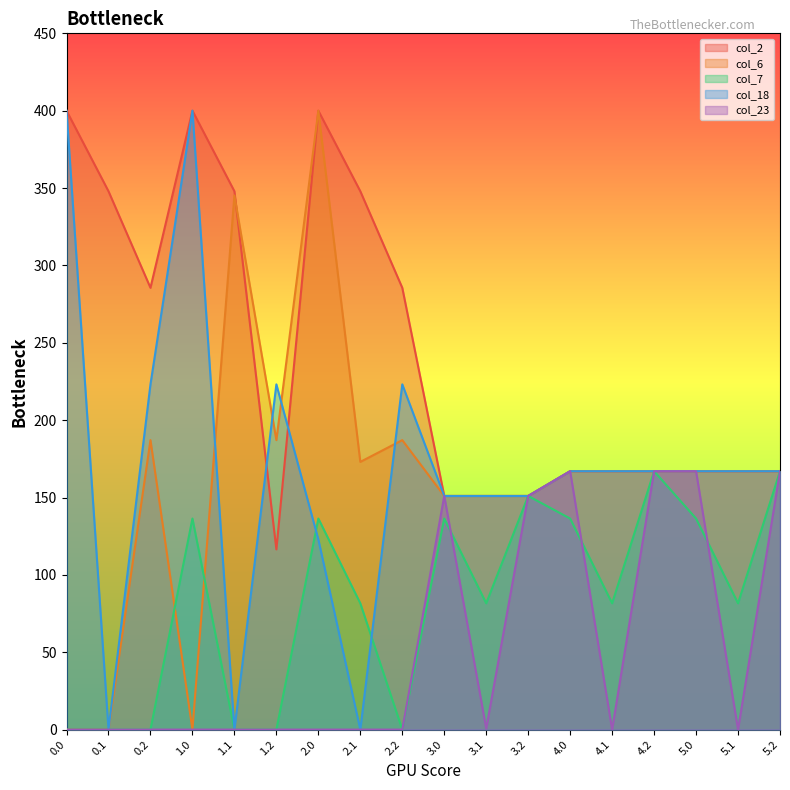

What is the spread (max minus min) of values at 0.2?

285.5